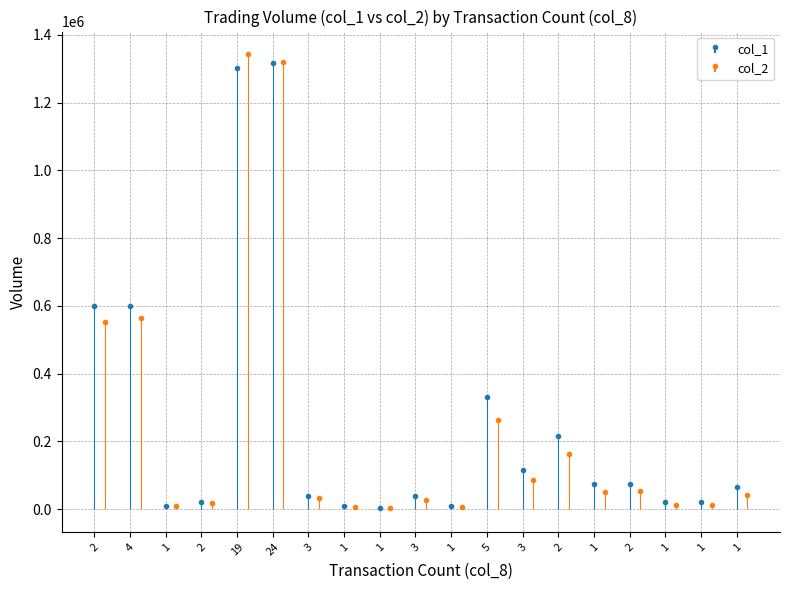

Which category has the highest value in the col_2 series?

19